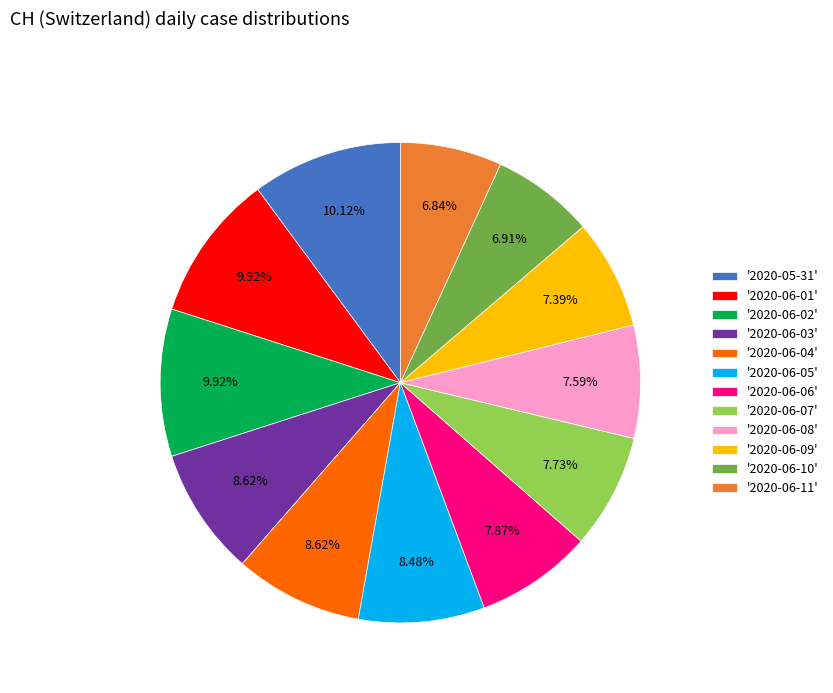

Do '2020-06-06' and '2020-06-09' together represent more than half of the pie?

No